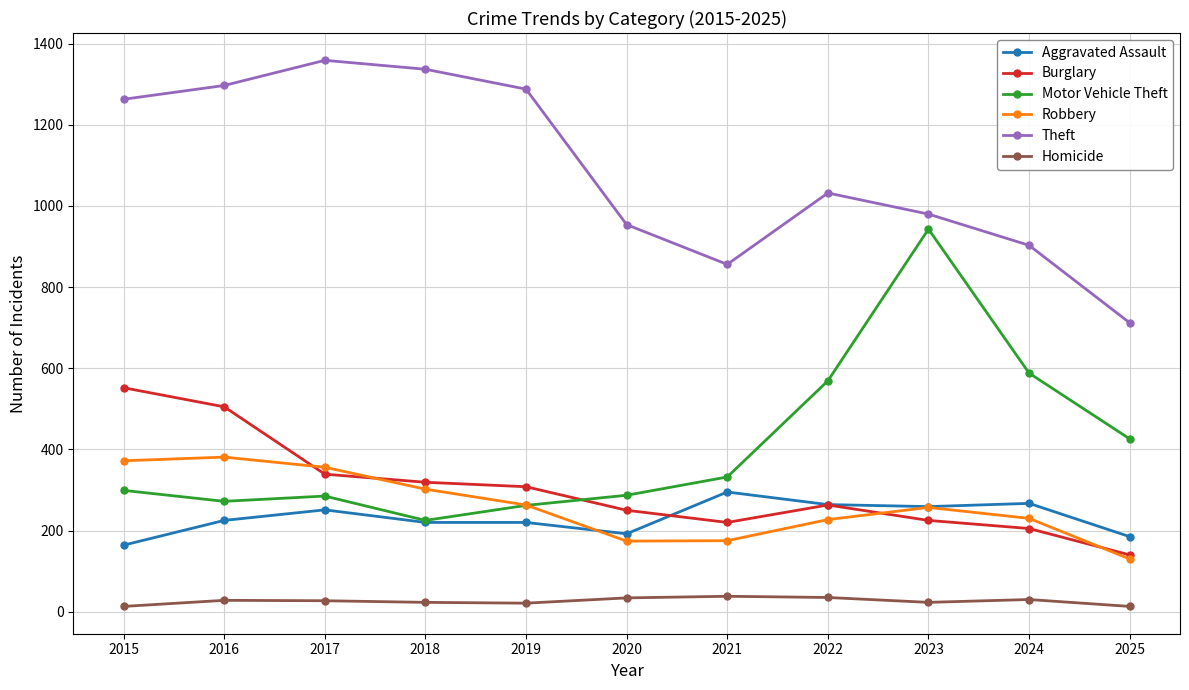

What is the approximate value of Robbery at 2016, to the nearest 5?

380